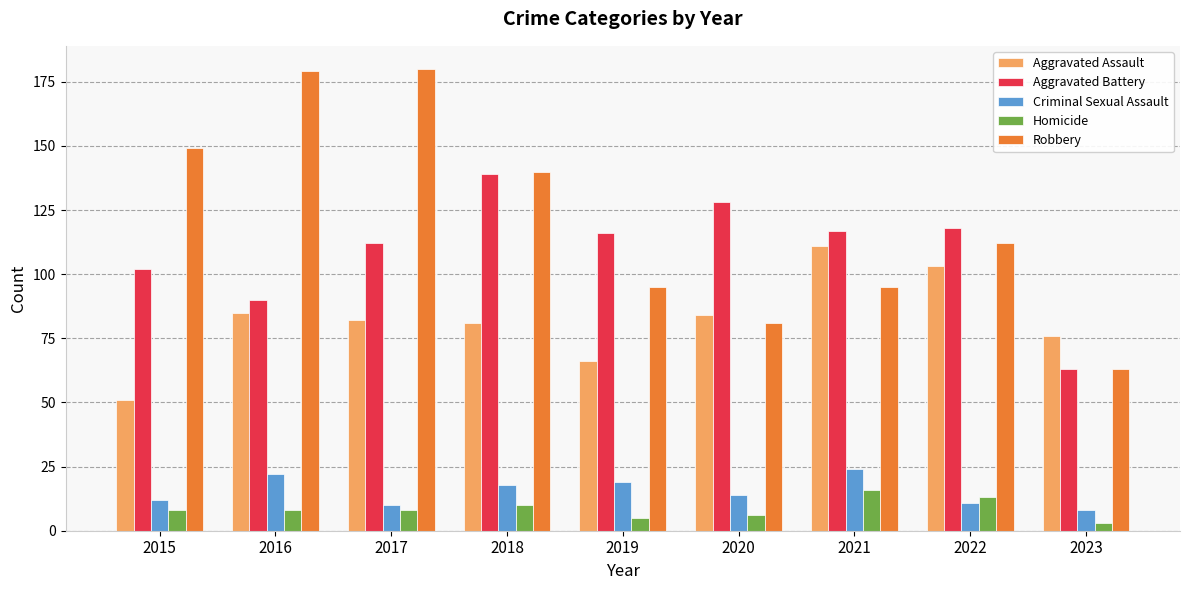

At which label is Robbery closest to 121?

2022